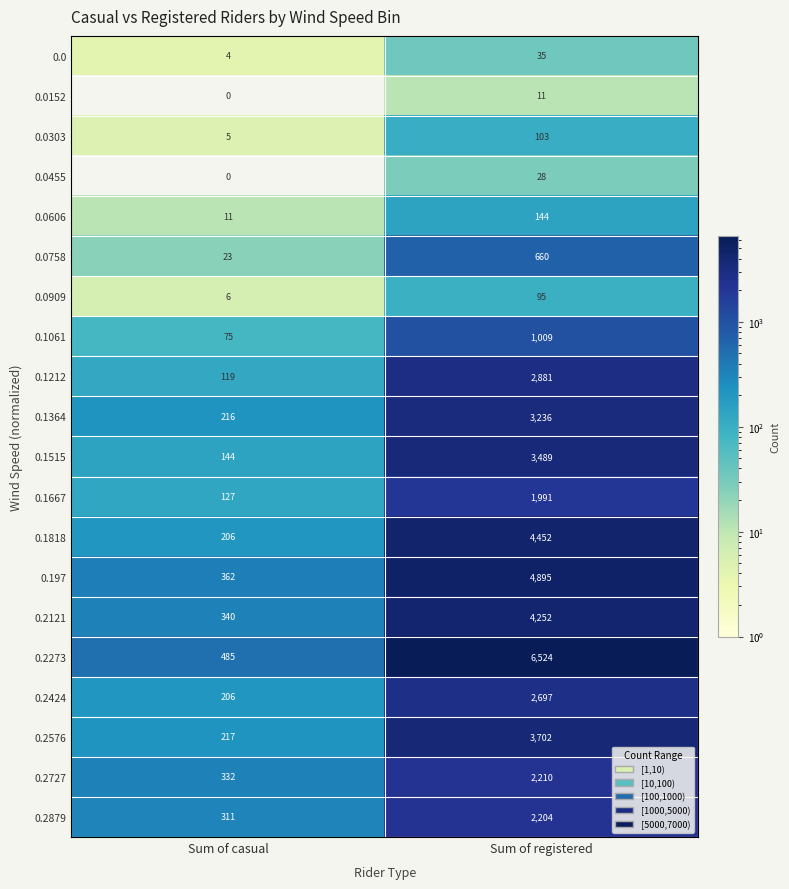

What is the difference between the maximum and minimum values in the 0.0303 series?

98